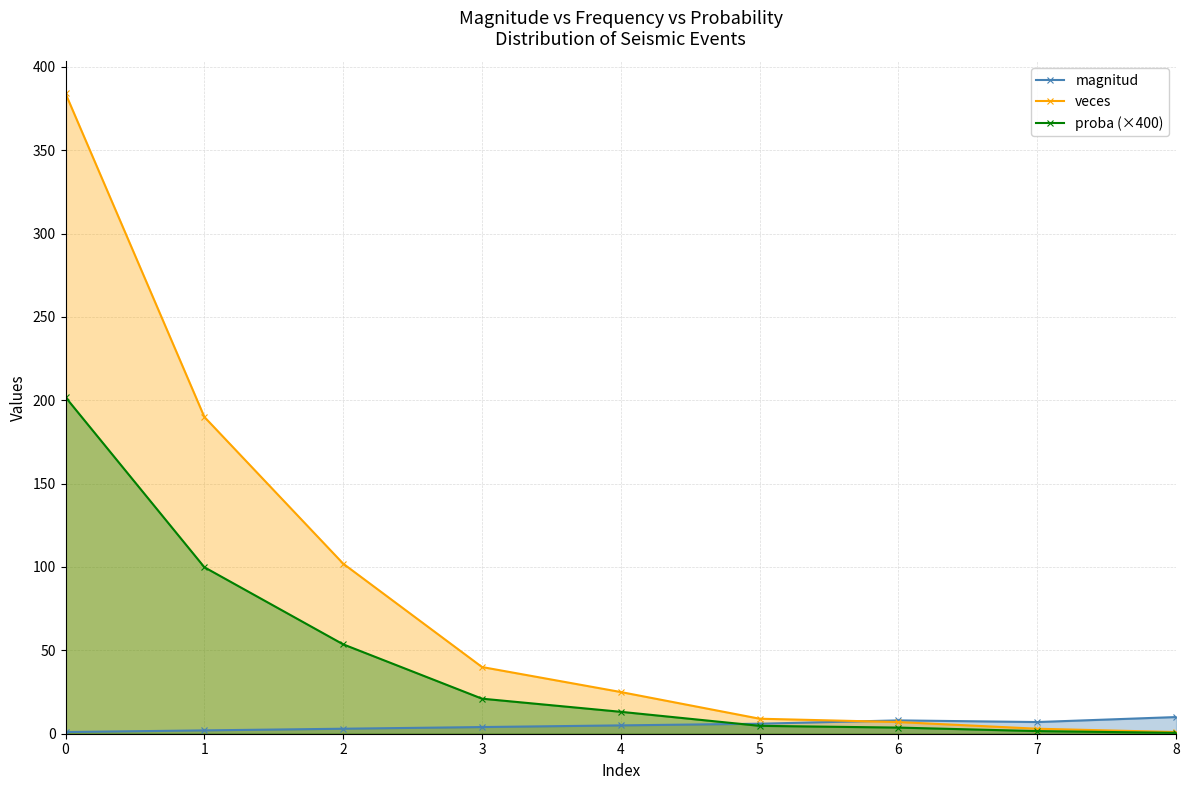

What is the total value across all series at 7?

11.6